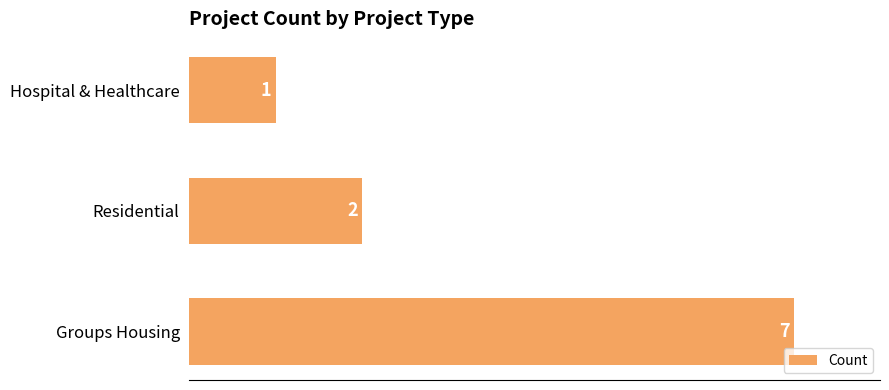

The chart shows a value of 0 at Hospital & Healthcare. True or false?

False